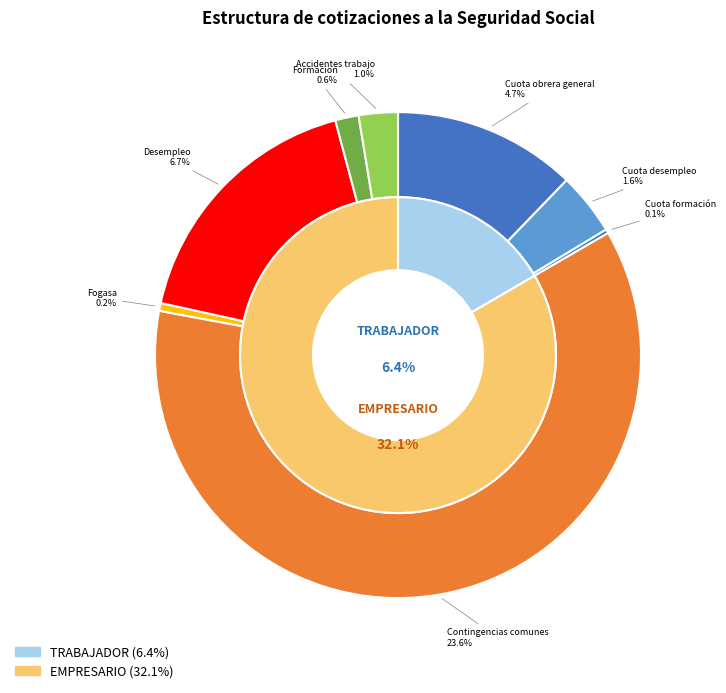

To the nearest percent, what portion does Fogasa EMPRESARIO represent?

1%